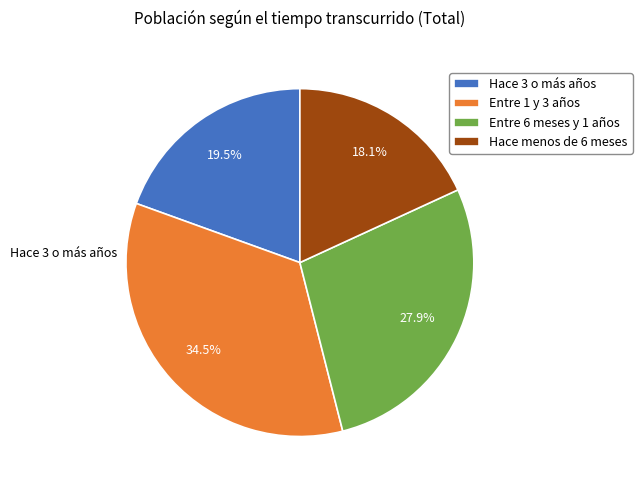

What is the ratio of the value at Hace menos de 6 meses to the value at Entre 1 y 3 años?

0.5